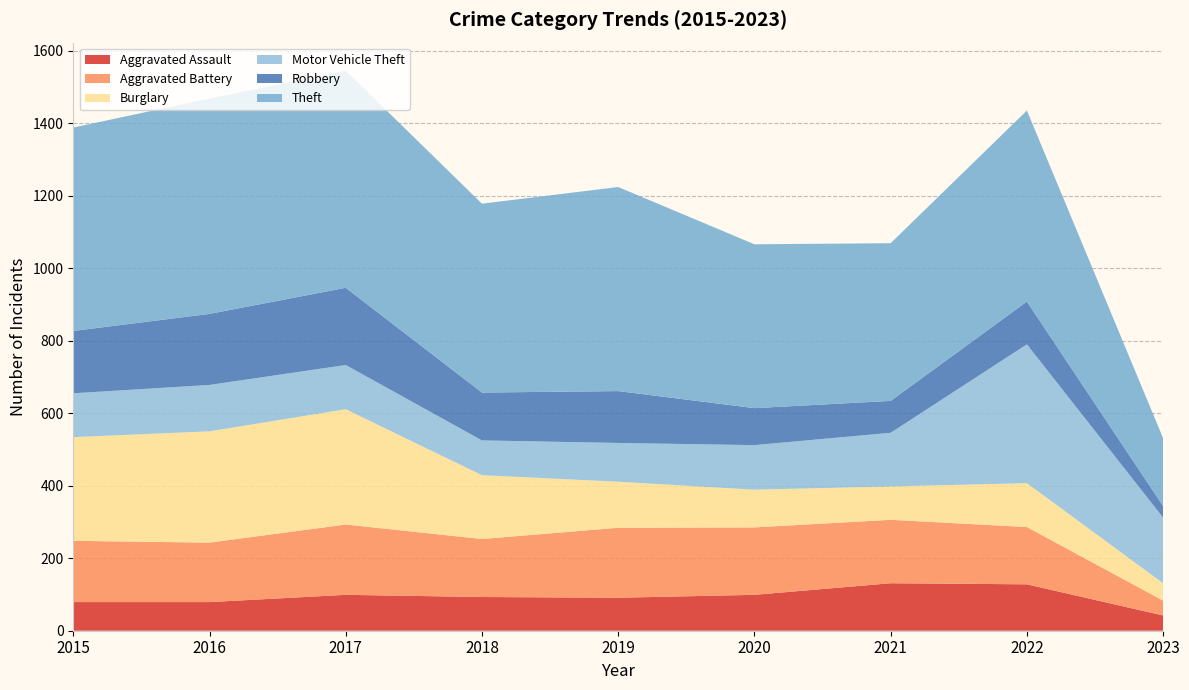

Reading left to right, extract all data points from this chart.

Aggravated Assault: 2015=79	2016=79	2017=99	2018=93	2019=91	2020=99	2021=131	2022=128	2023=42
Aggravated Battery: 2015=169	2016=164	2017=194	2018=160	2019=193	2020=186	2021=175	2022=158	2023=41
Burglary: 2015=286	2016=307	2017=318	2018=176	2019=127	2020=104	2021=92	2022=121	2023=48
Motor Vehicle Theft: 2015=121	2016=128	2017=122	2018=96	2019=107	2020=123	2021=148	2022=383	2023=181
Robbery: 2015=172	2016=196	2017=213	2018=132	2019=143	2020=102	2021=88	2022=118	2023=32
Theft: 2015=561	2016=594	2017=599	2018=521	2019=563	2020=452	2021=435	2022=527	2023=187